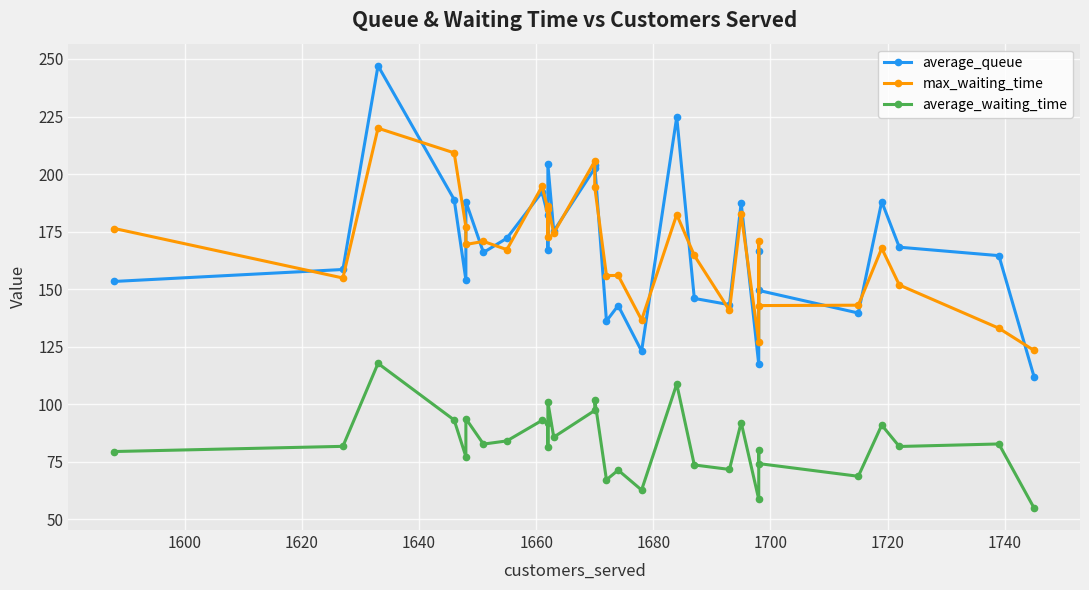

Reading left to right, what are all the values shown in this chart?

average_queue: 153.3	158.5	247.0	188.9	154.0	188.0	165.9	172.1	192.1	182.1	167.0	204.2	175.2	202.5	203.9	136.1	142.8	123.0	224.8	145.9	143.2	187.4	117.3	166.7	149.4	139.6	188.0	168.2	164.5	111.9
max_waiting_time: 176.3	154.8	219.9	209.2	177.1	169.4	170.7	167.1	194.6	184.9	172.7	186.1	174.3	205.6	194.4	155.9	155.9	136.6	182.4	164.6	140.7	182.6	127.1	170.9	142.8	143.0	167.7	151.8	133.0	123.3
average_waiting_time: 79.4	81.6	117.7	93.1	77.2	93.7	82.6	84.0	92.9	91.6	81.3	100.8	85.6	97.2	101.9	67.1	71.3	62.6	108.7	73.5	71.6	92.0	58.6	79.9	74.1	68.6	90.9	81.6	82.7	54.9